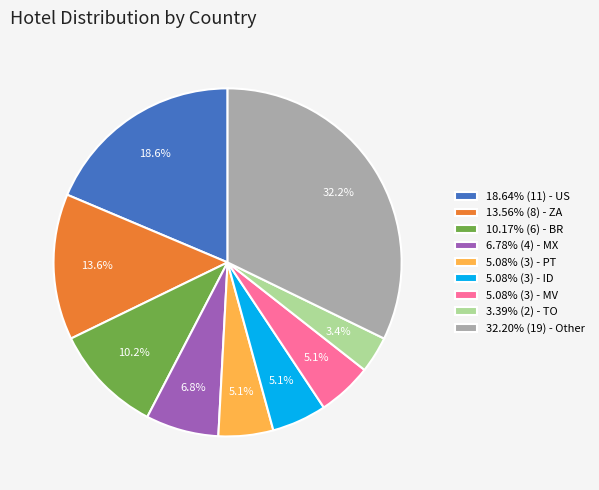

Approximately how many times larger is the value at 13.56% (8) - ZA compared to 6.78% (4) - MX?

2.0